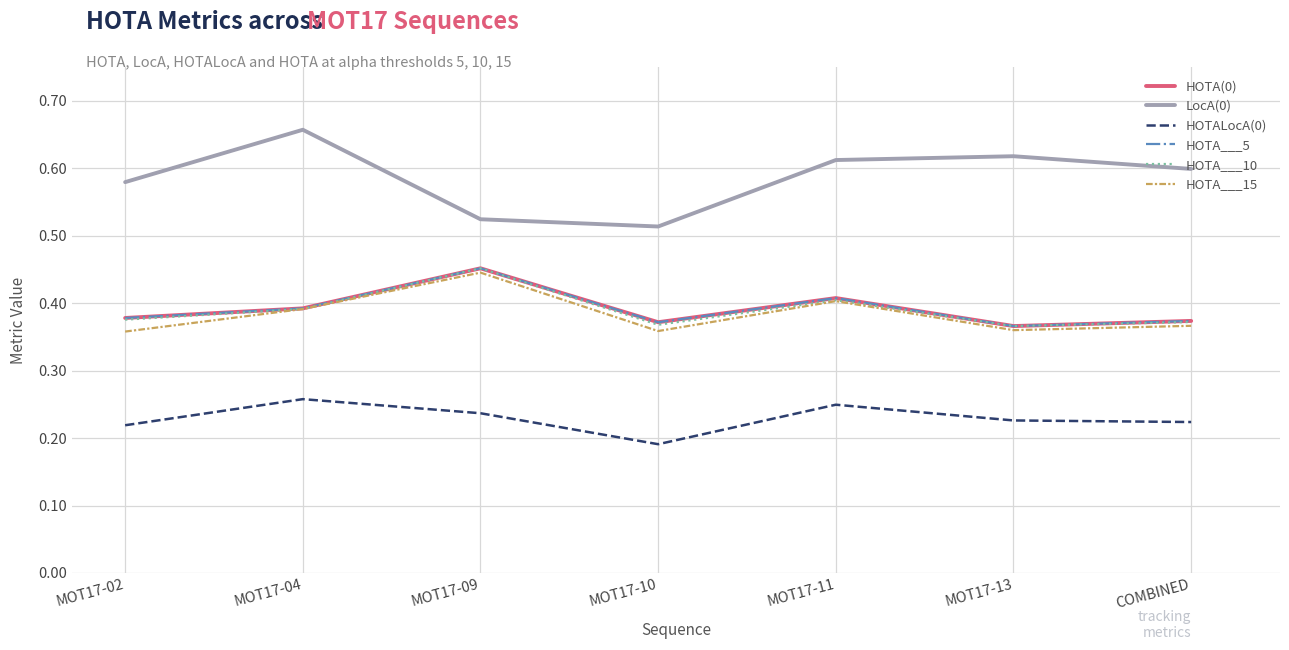

Does the chart have visible grid lines?

Yes